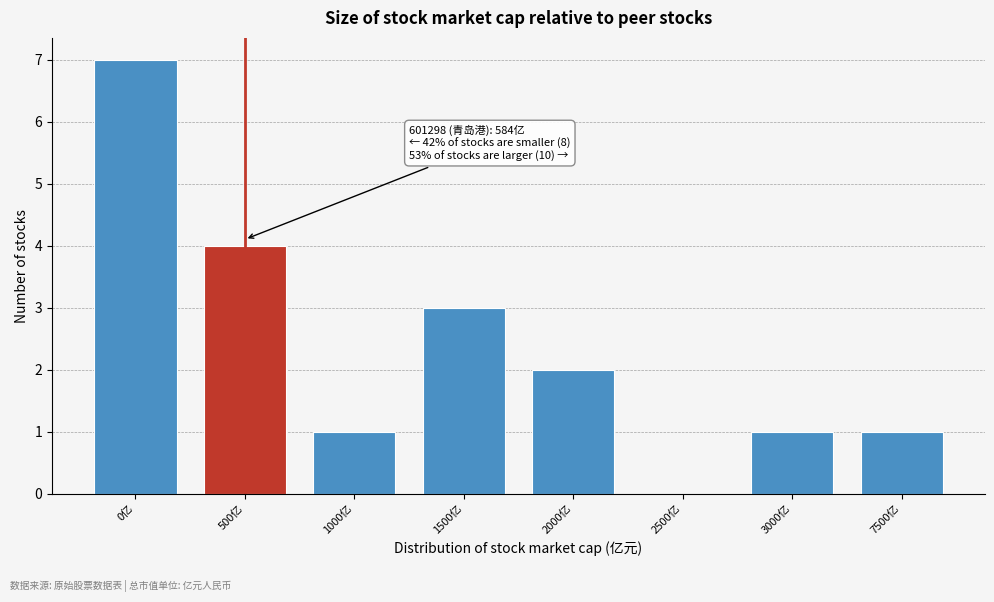

Reading left to right, extract all data points from this chart.

0亿=7	500亿=4	1000亿=1	1500亿=3	2000亿=2	2500亿=0	3000亿=1	7500亿=1